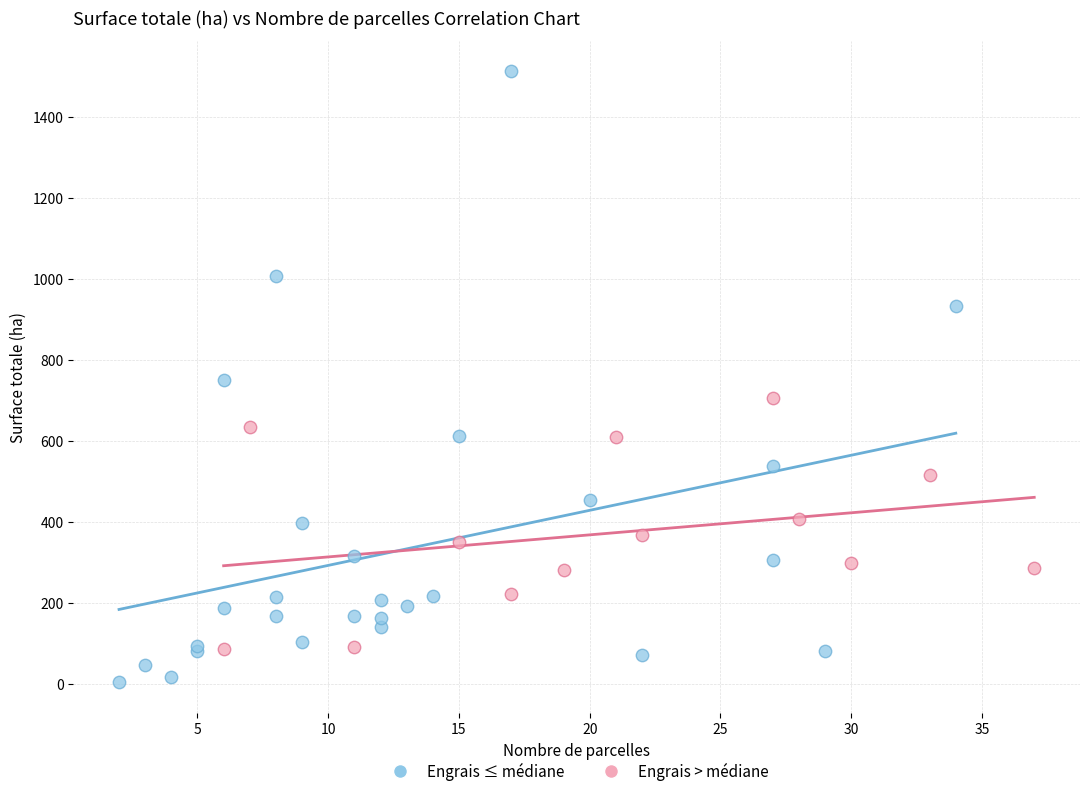

Which series reaches the maximum Y coordinate?

Engrais ≤ médiane